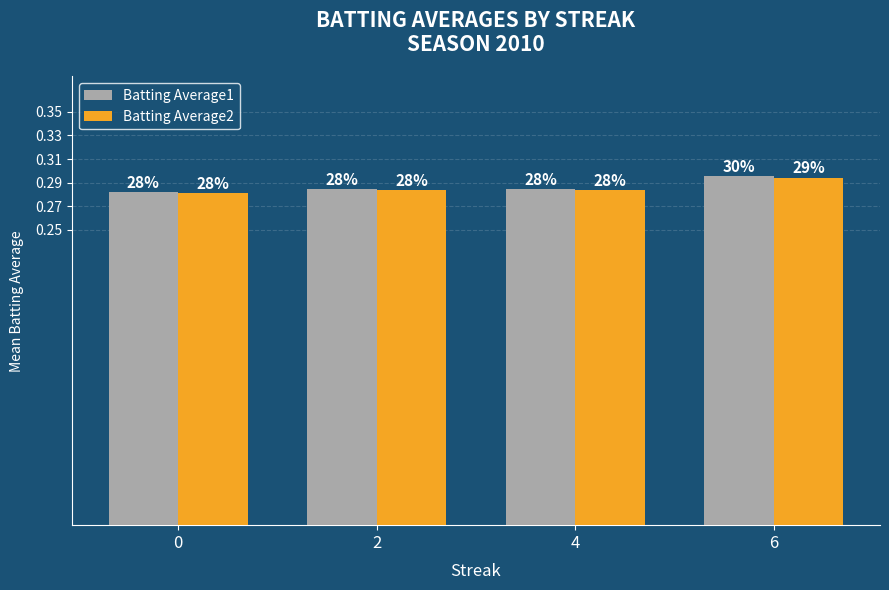

What are all the series names shown in the legend?

Batting Average1, Batting Average2